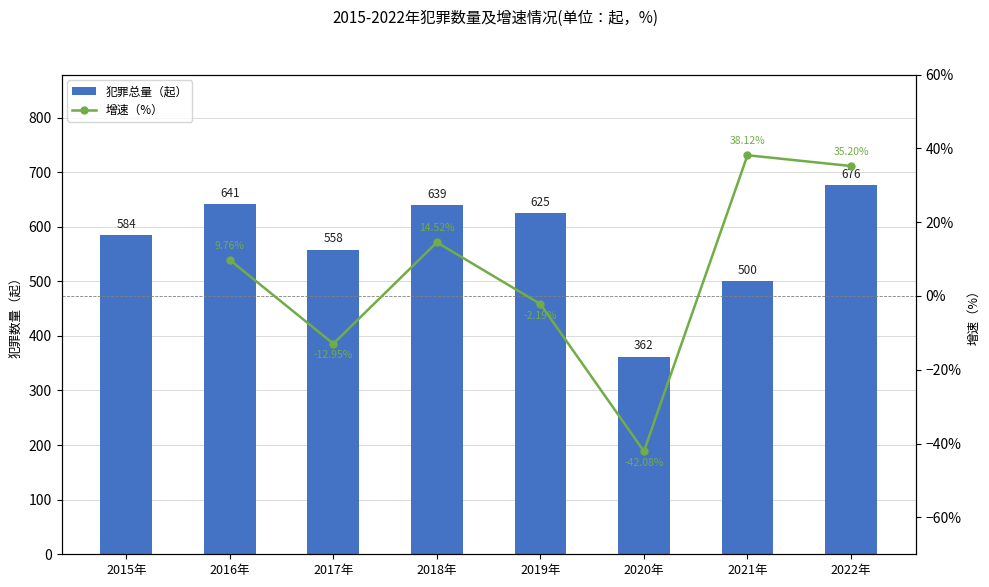

How many values are below 625?

4